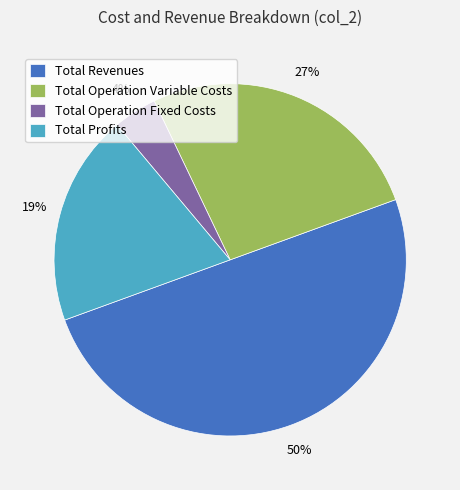

Between Total Profits and Total Revenues, which is larger?

Total Revenues